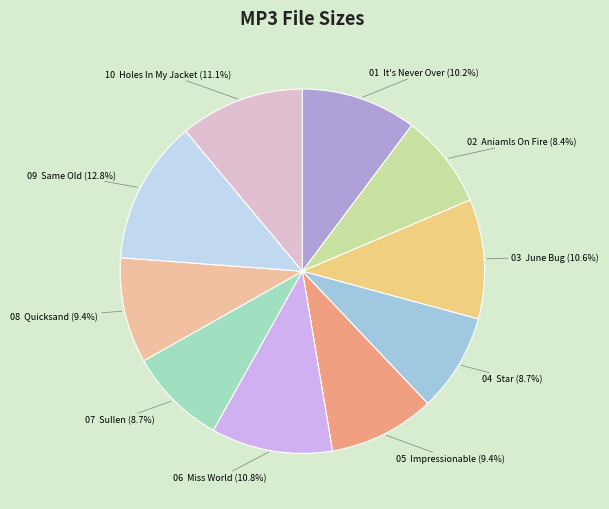

What is the smallest slice in the pie chart?

02  Aniamls On Fire.mp3